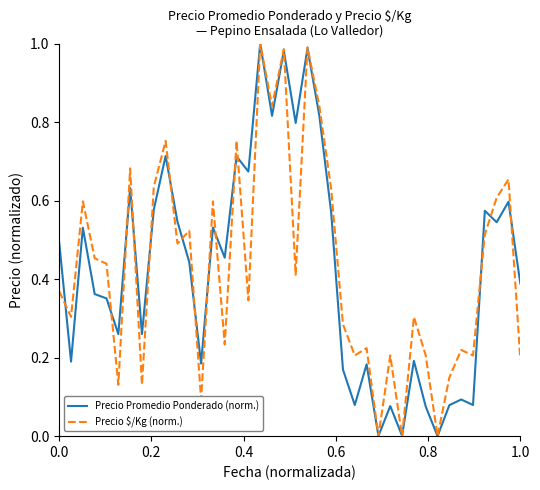

How many interior local peaks does the Precio $/Kg (norm.) series have?

14